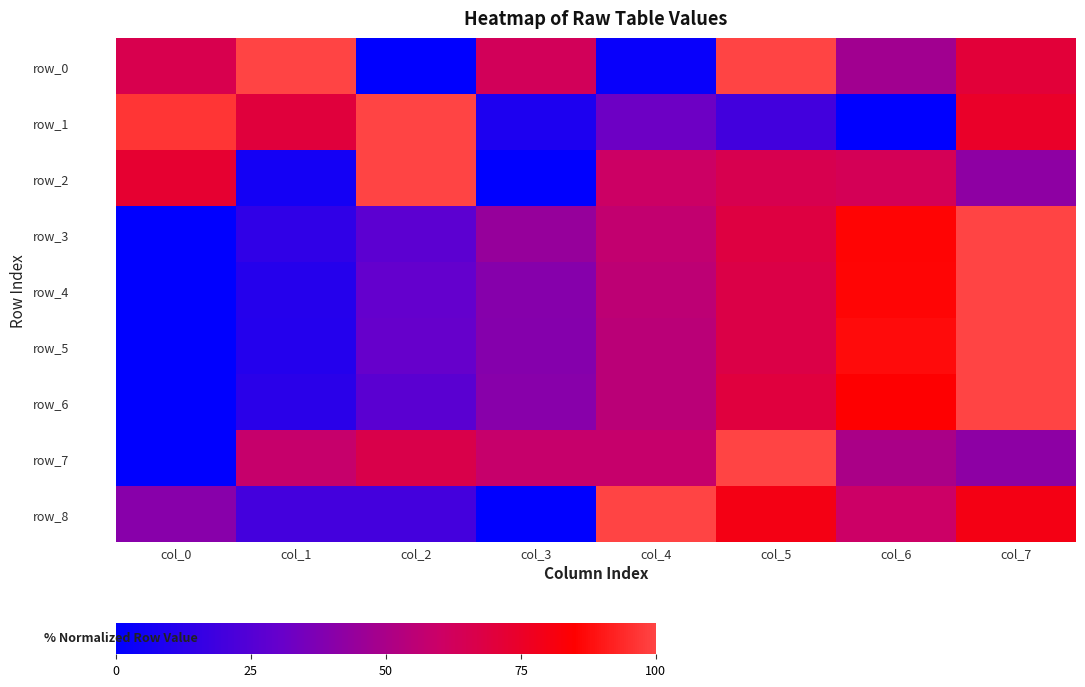

What is the sum of all row_1 values?

4.0